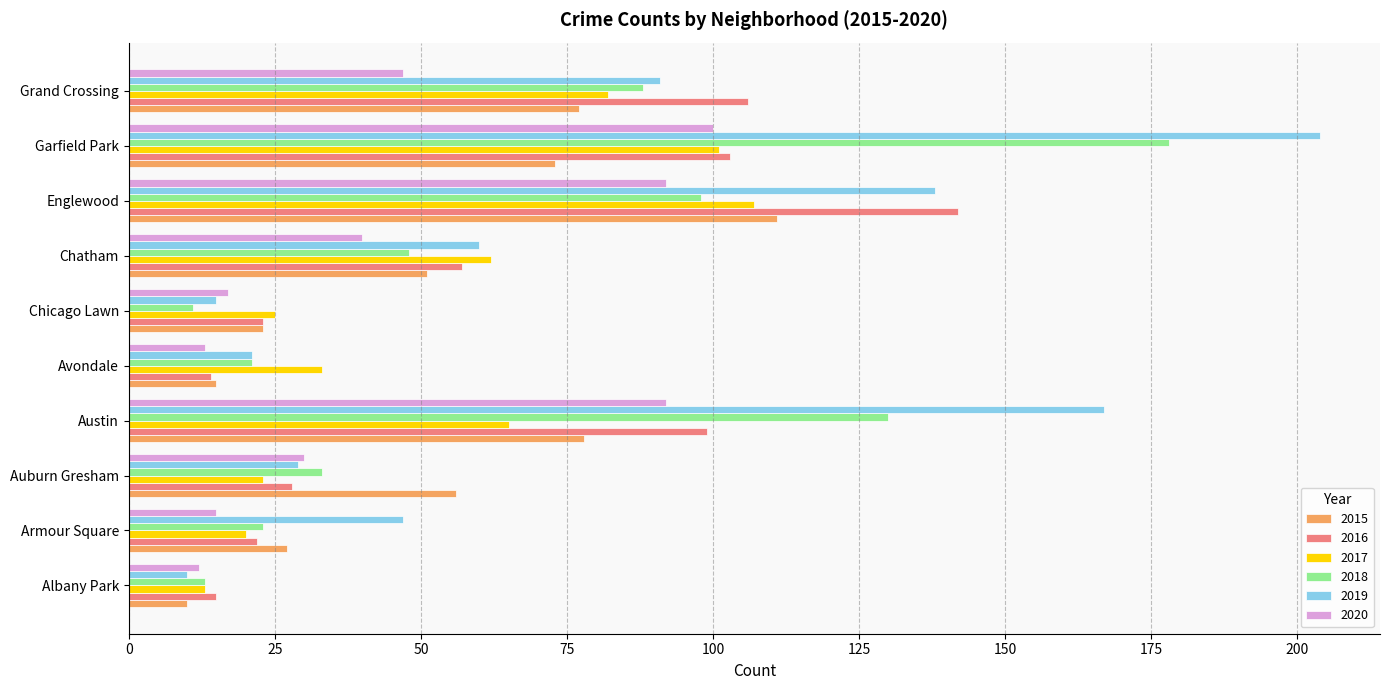

The 2015 series shows 31 at Englewood. True or false?

False